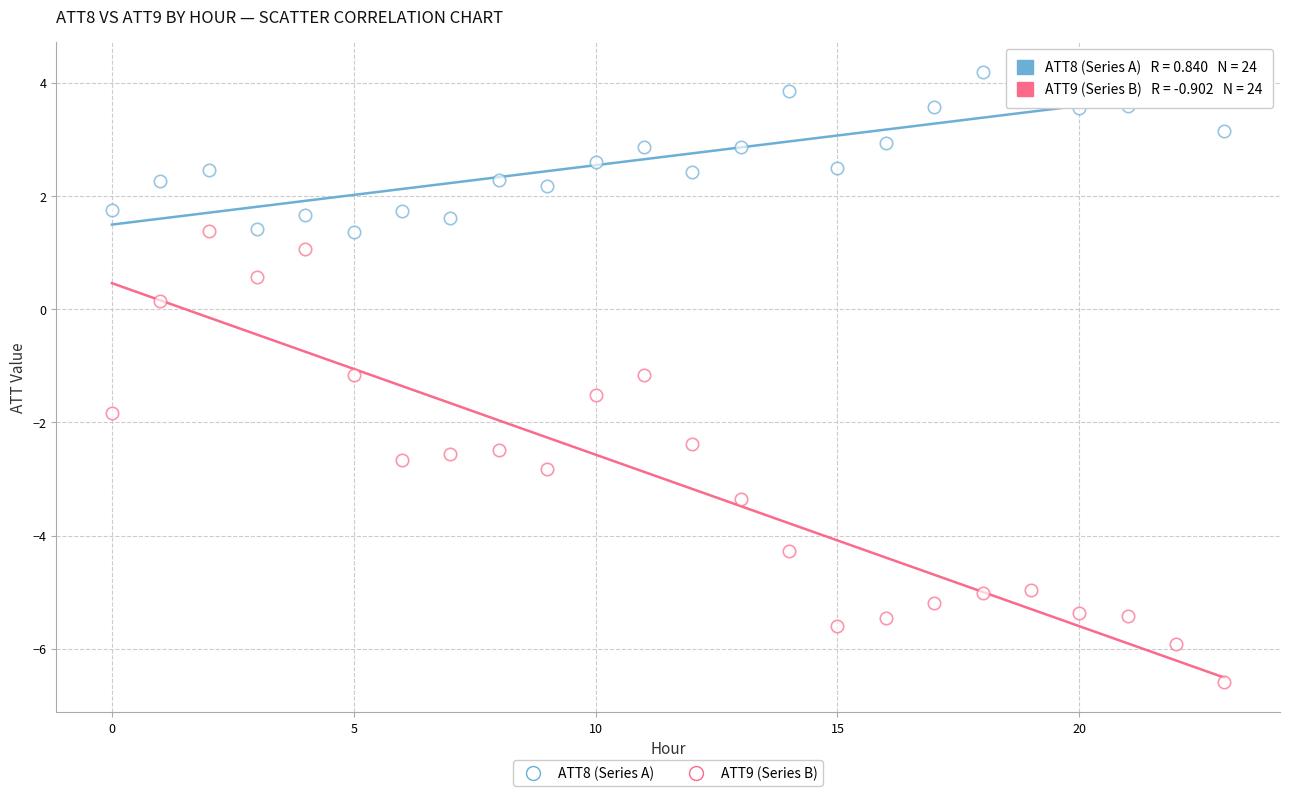

How many data points are displayed?

48